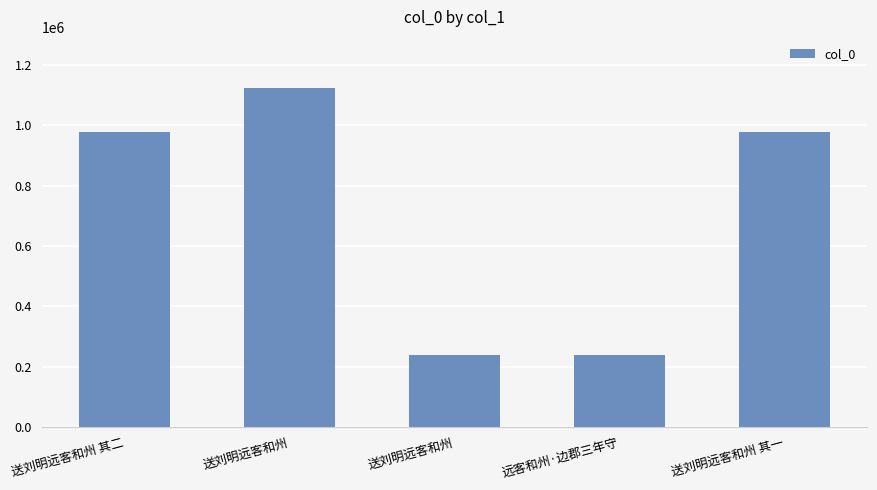

What is the sum of the values at 送刘明远客和州 and 送刘明远客和州 其一?

2101901